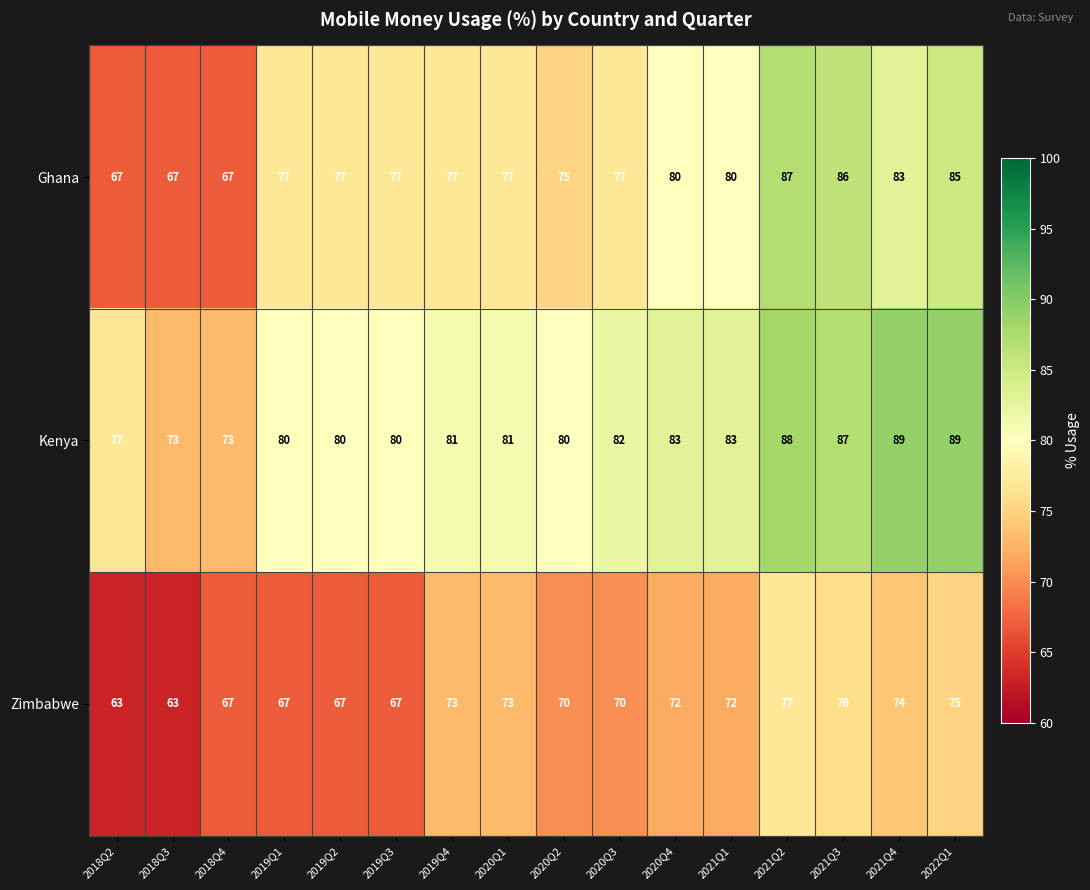

What is the average value of the Ghana series?

77